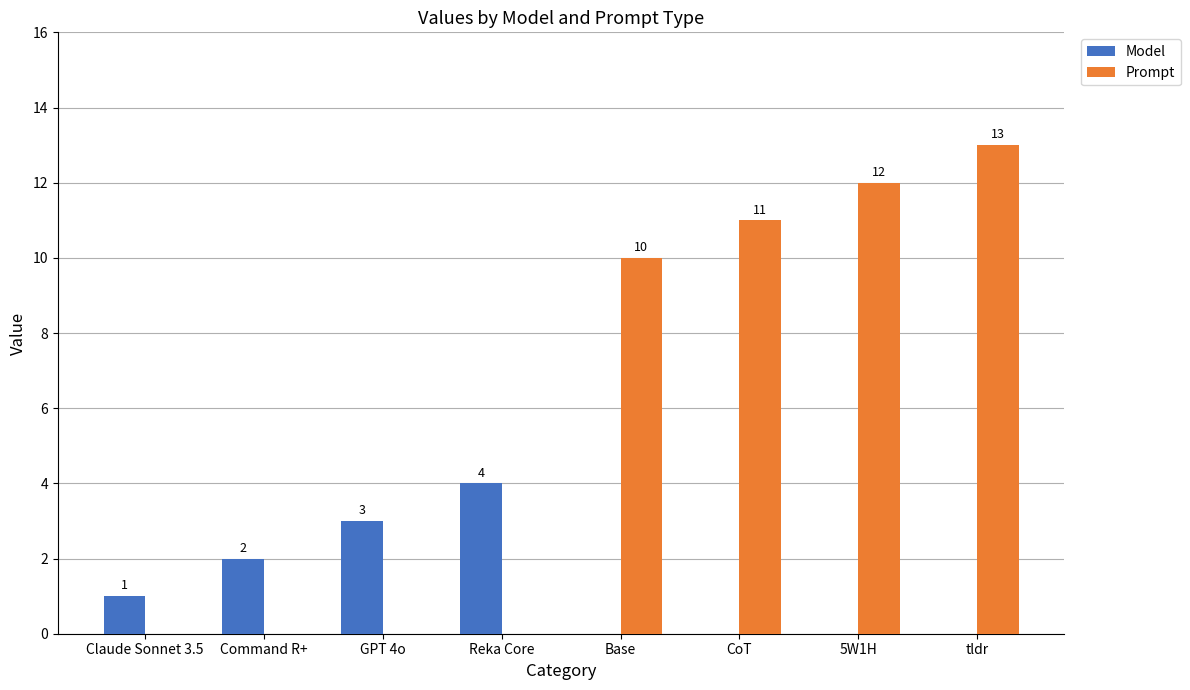

The Model series shows 2 at tldr. True or false?

False